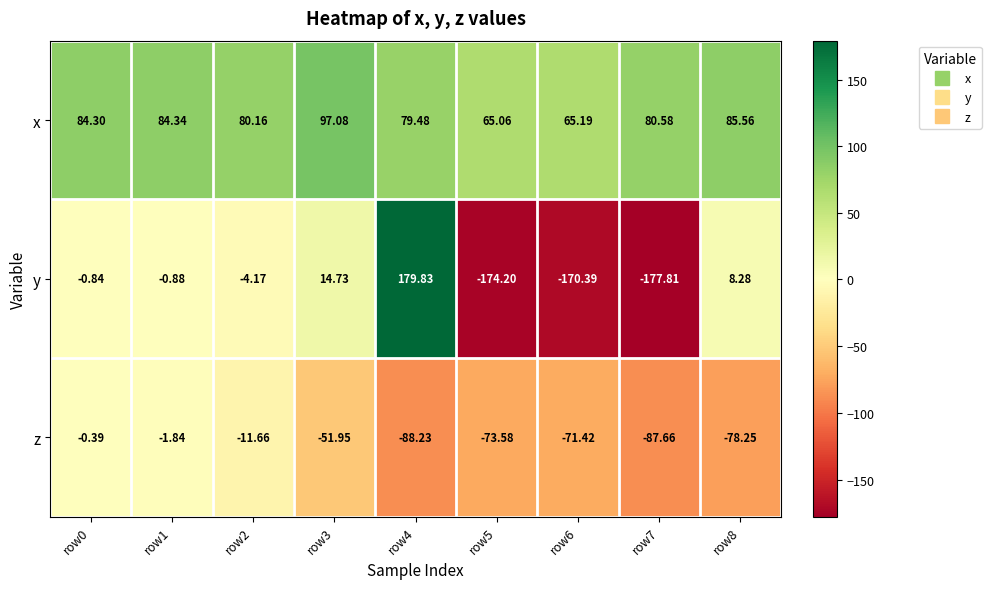

How many distinct data groups are displayed?

3